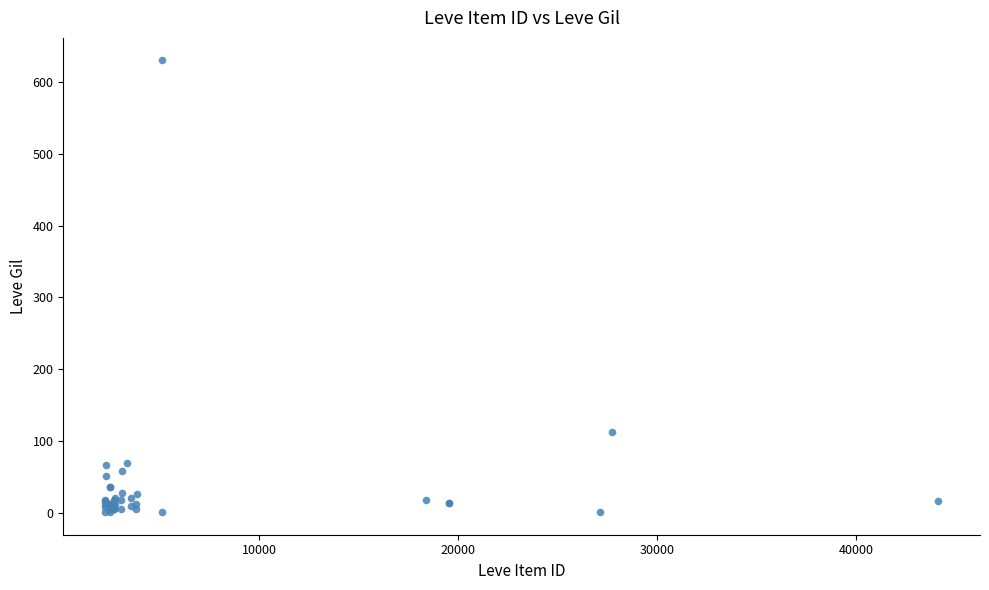

What Y value in the scatter plot is closest to 315?

113